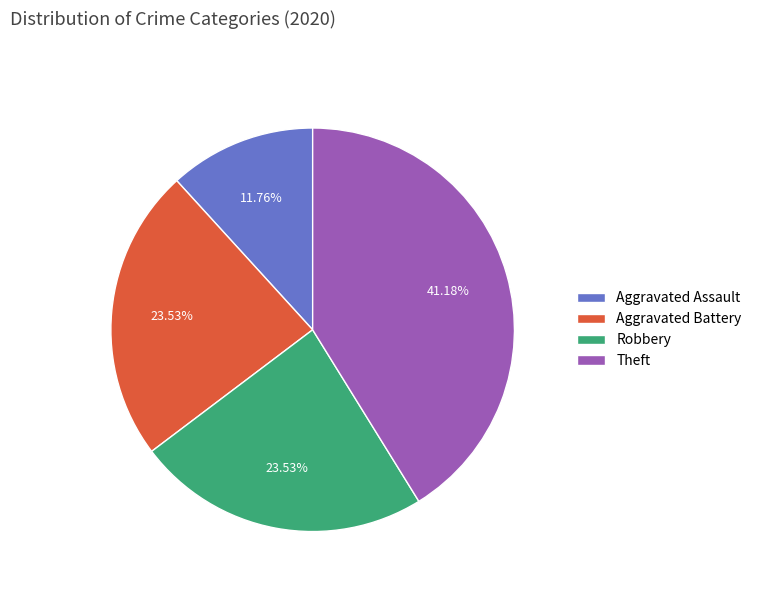

Is it true that Robbery is 24% of the pie?

True